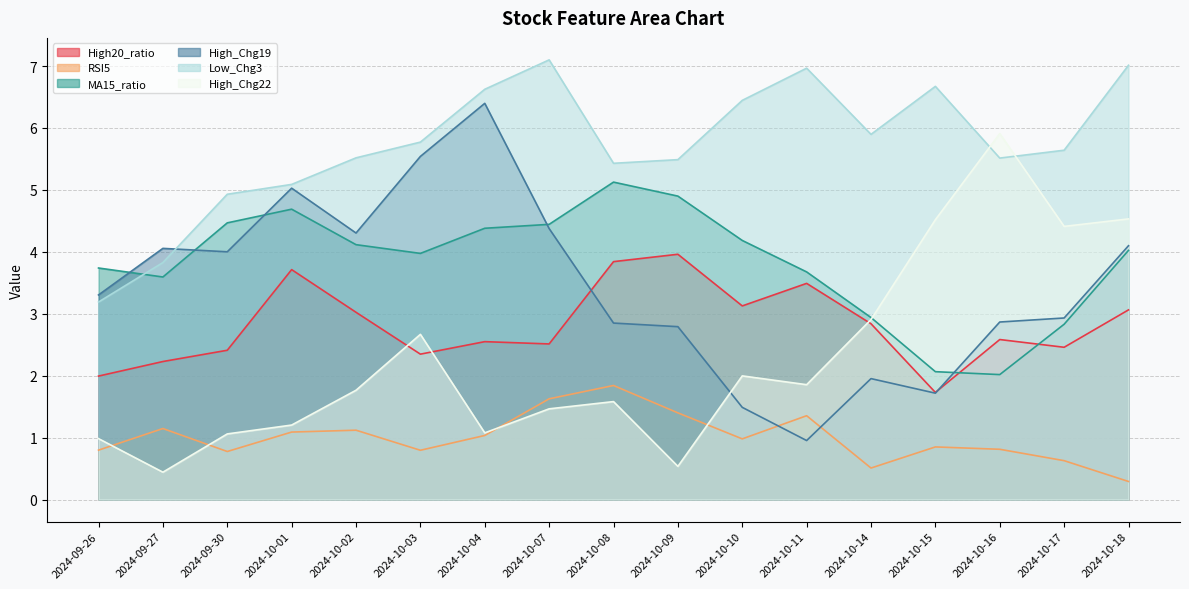

Rank the categories by High_Chg22 value from lowest to highest.

2024-09-27, 2024-10-09, 2024-09-26, 2024-09-30, 2024-10-04, 2024-10-01, 2024-10-07, 2024-10-08, 2024-10-02, 2024-10-11, 2024-10-10, 2024-10-03, 2024-10-14, 2024-10-17, 2024-10-15, 2024-10-18, 2024-10-16